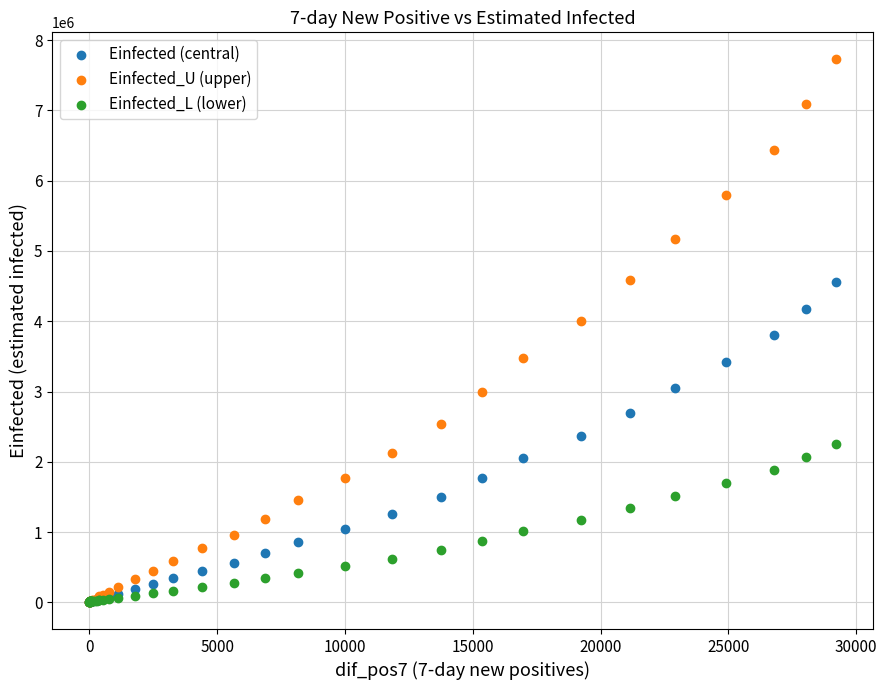

What are all the series names shown in the legend?

Einfected (central), Einfected_U (upper), Einfected_L (lower)